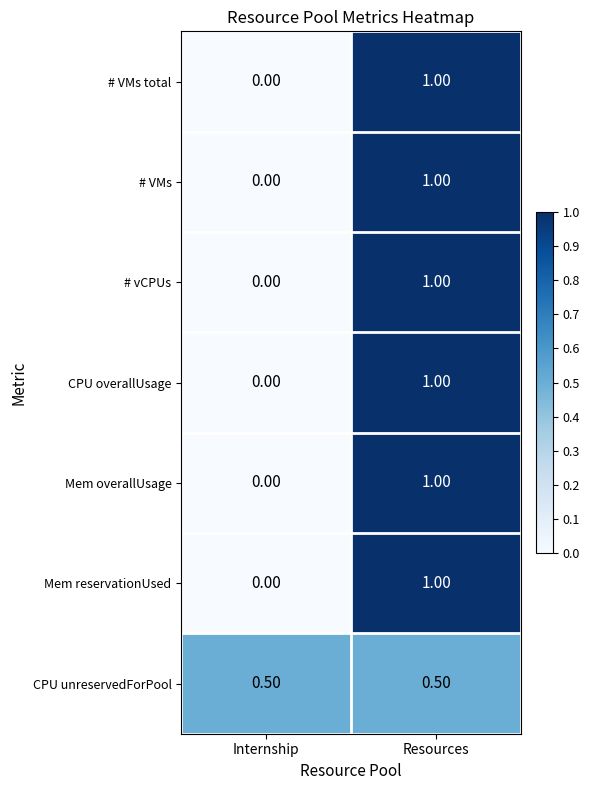

Which category has the lowest value in the # vCPUs series?

Internship